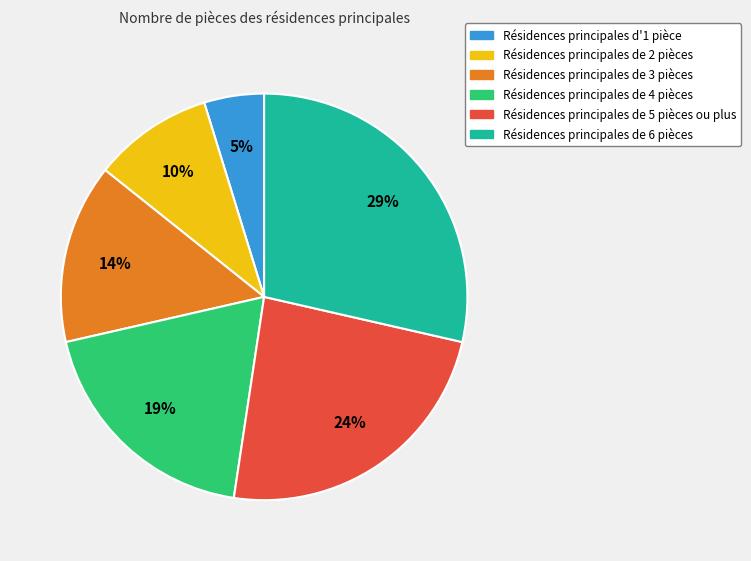

To the nearest percent, what is the difference between the largest and smallest slice percentages?

24%